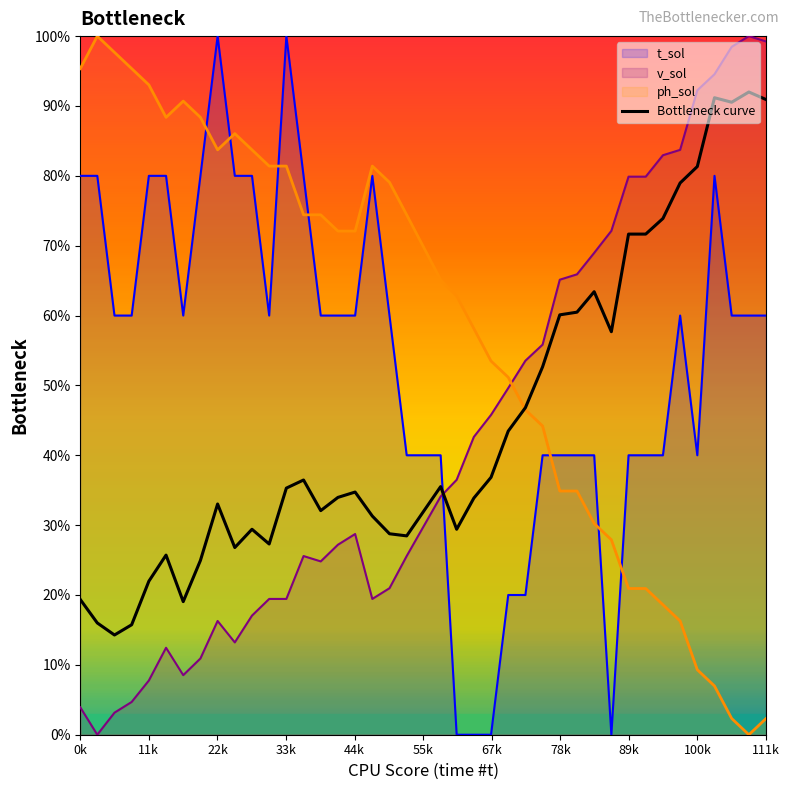

What is the spread (max minus min) of values at 0k?

91.4